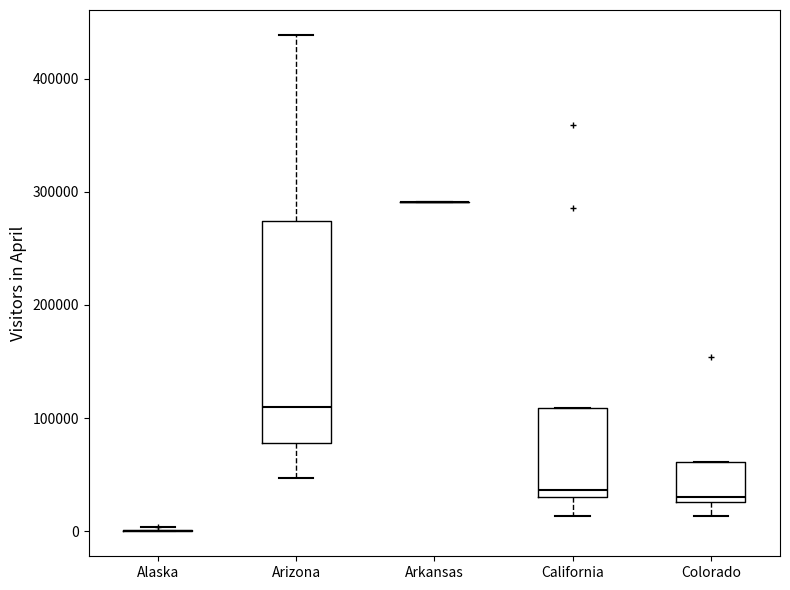

Reading left to right, transcribe this box plot: for each box, give where its median line is, the range the box spans, and where its two whiskers end, as read against the y-axis. The values are not printed on the chart, so give them approximately, as read against the axis.

Alaska: box collapsed to a line at 0, whiskers 0 to 0
Arizona: median 110000, box 80000 to 270000, whiskers 50000 to 440000
Arkansas: box collapsed to a line at 290000, whiskers 290000 to 290000
California: median 40000, box 30000 to 110000, whiskers 10000 to 110000
Colorado: median 30000 (just above the box's lower edge), box 30000 to 60000, whiskers 10000 to 60000